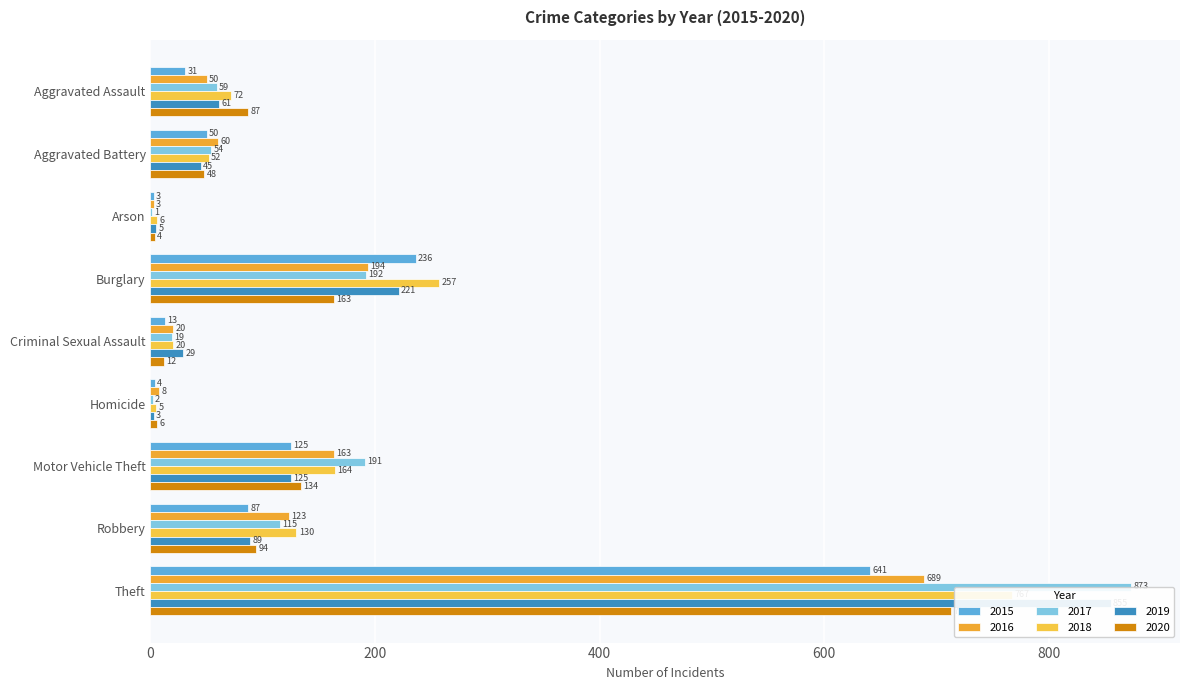

What is the smallest value displayed?

1